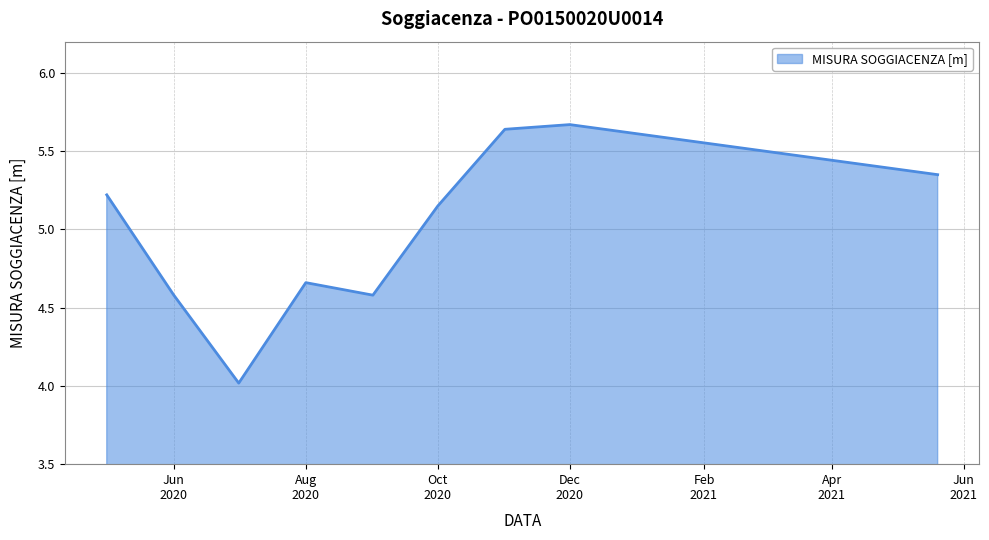

What is the minimum value shown in the chart?

4.0